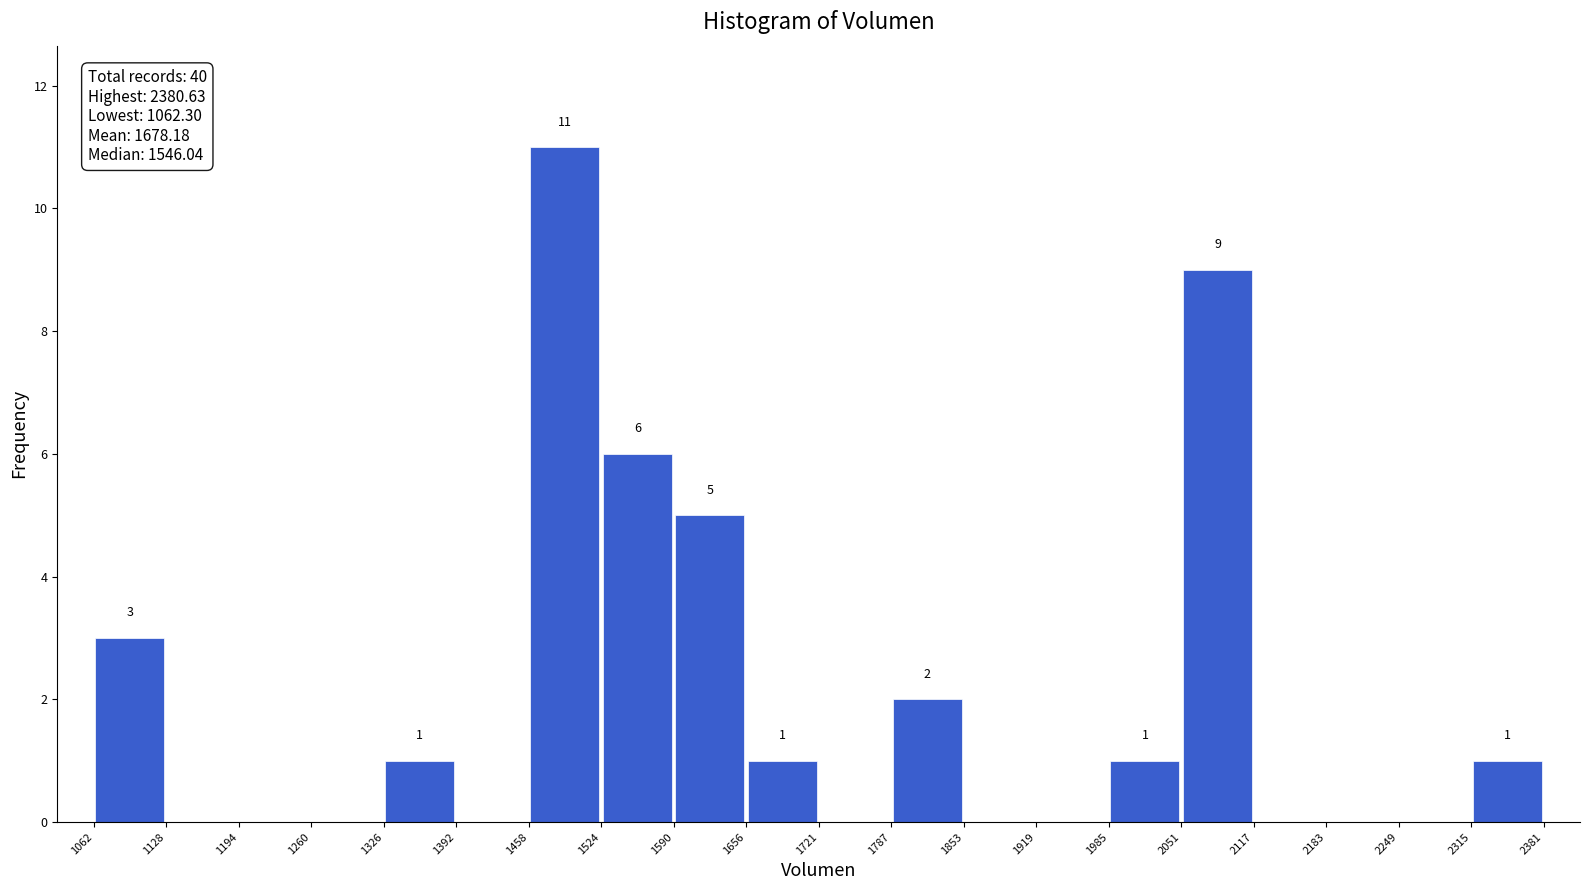

Over which range of the x-axis is the bar tallest?

1458 to 1524